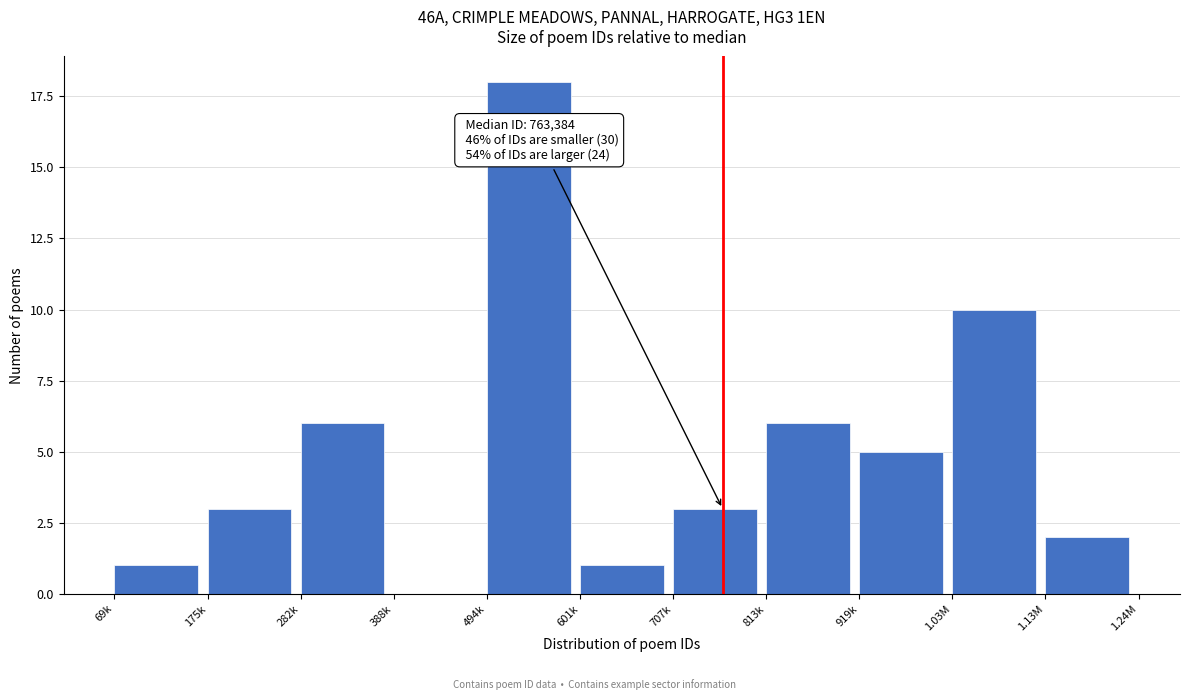

Is it true that the value at 1.13M is 2?

True